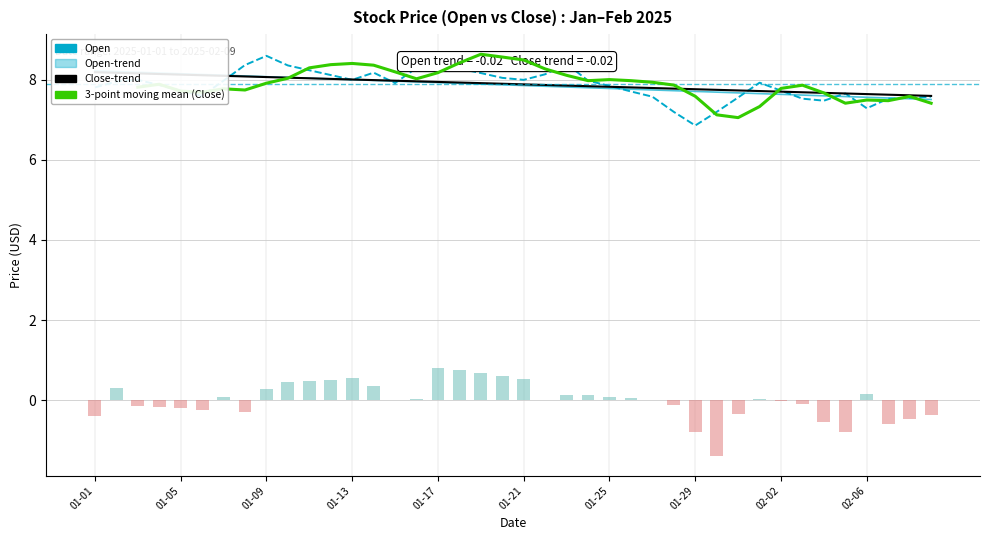

What is the total value across all series at 17?

33.3